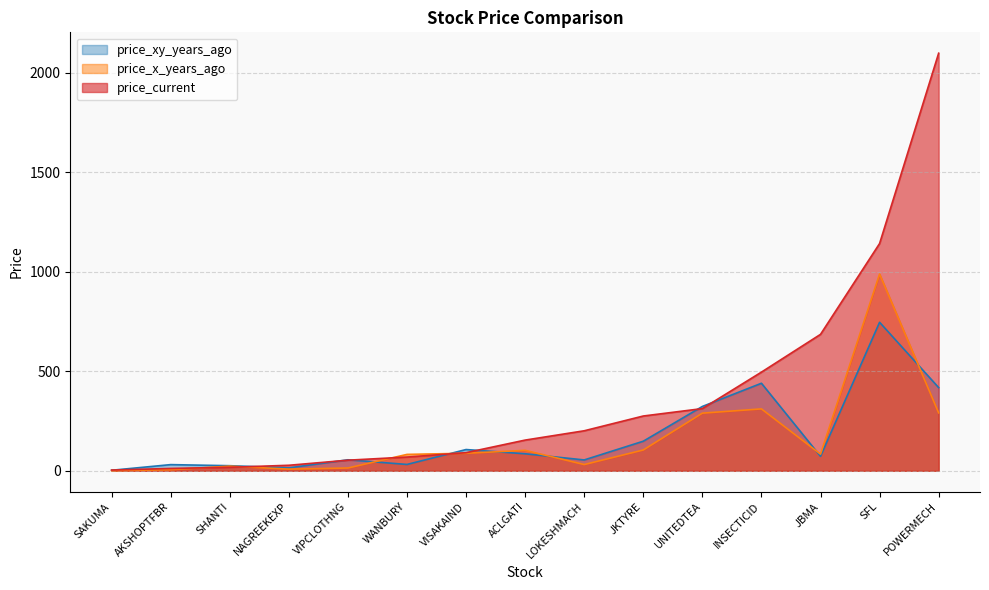

At which label is price_x_years_ago closest to 494?

INSECTICID